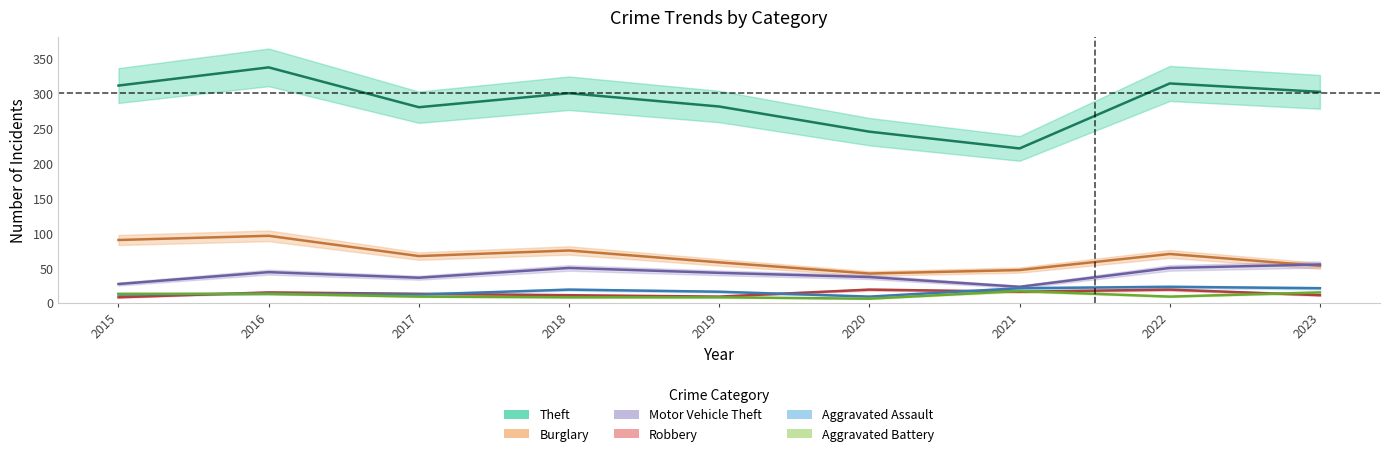

Is it true that Theft equals 300 at 2018?

True